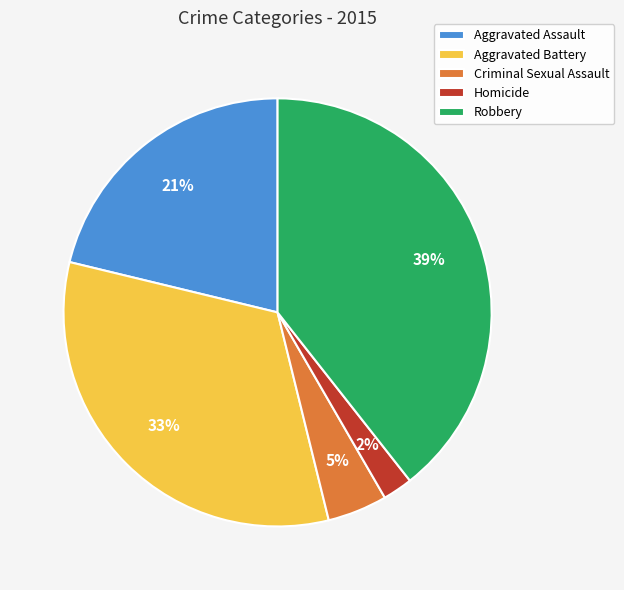

Is the sum of Aggravated Battery and Aggravated Assault greater than half?

Yes